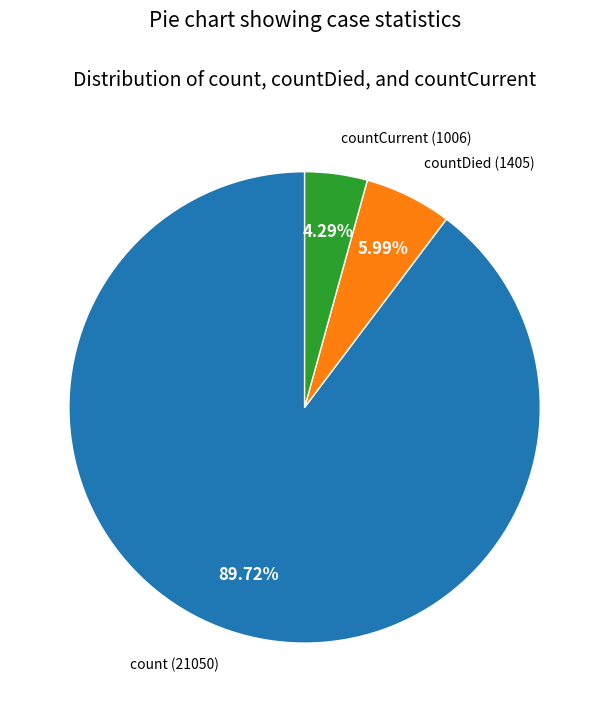

Does any single category account for the majority?

Yes